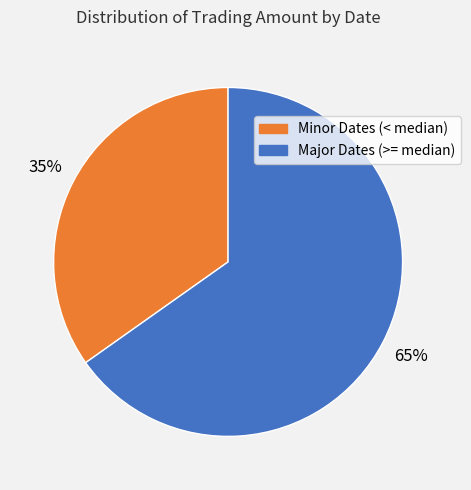

To the nearest percent, what is the difference between the largest and smallest slice percentages?

30%